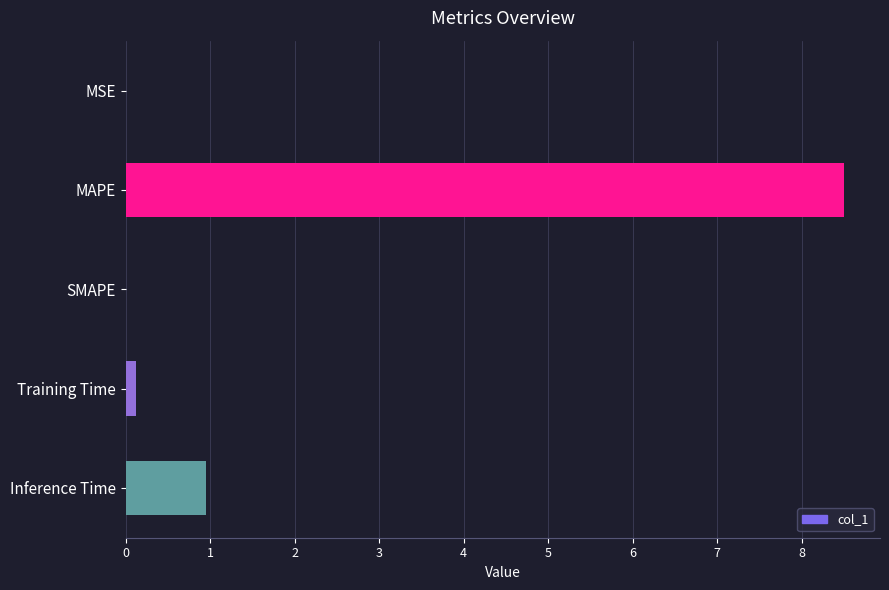

What is the sum of all values?

9.6